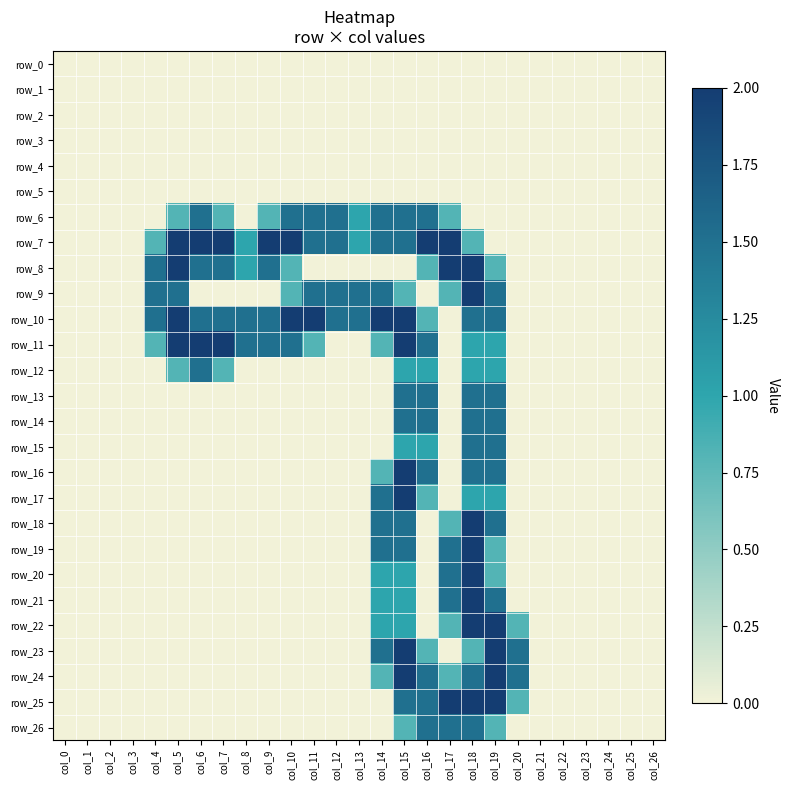

Which series changed the most between col_7 and col_9?

row_12